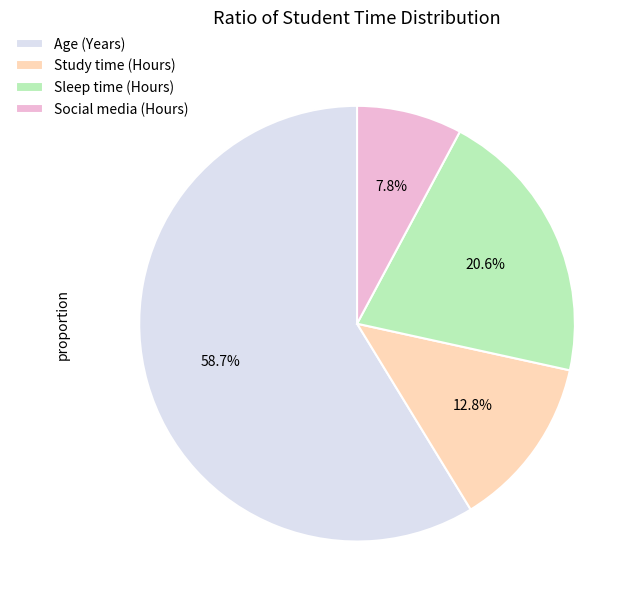

The Social media (Hours) slice represents 8% of the pie. True or false?

True